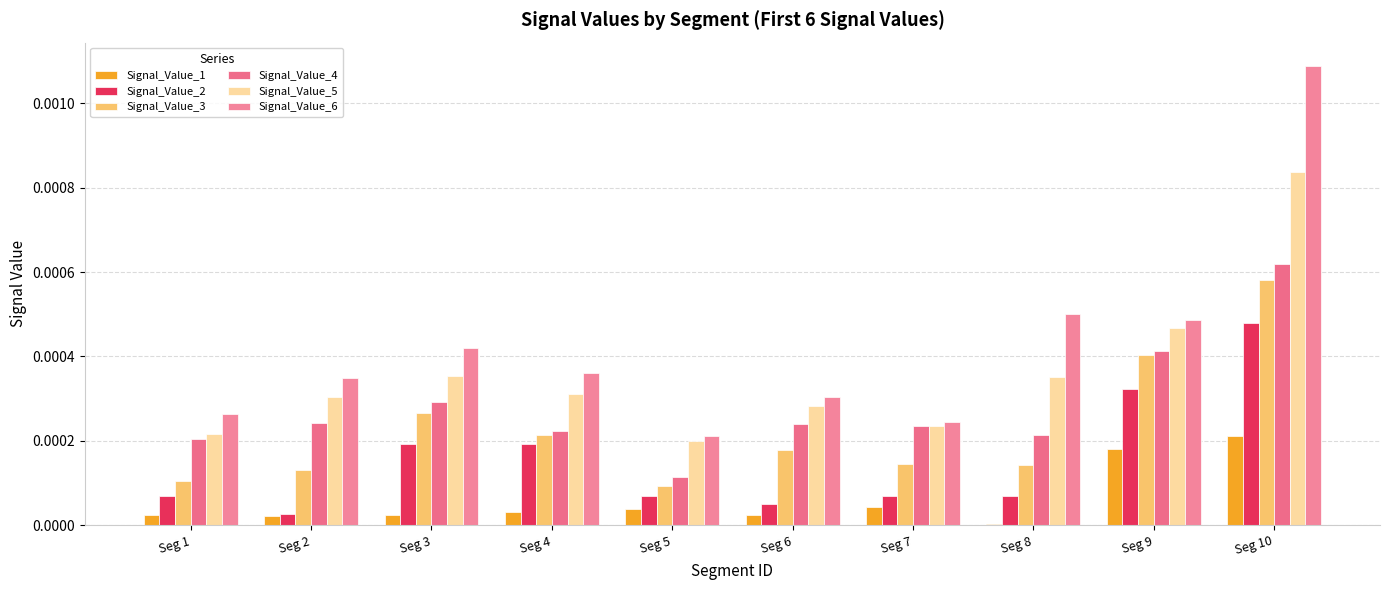

Where is Signal_Value_6 nearest to the value 0?

Seg 5